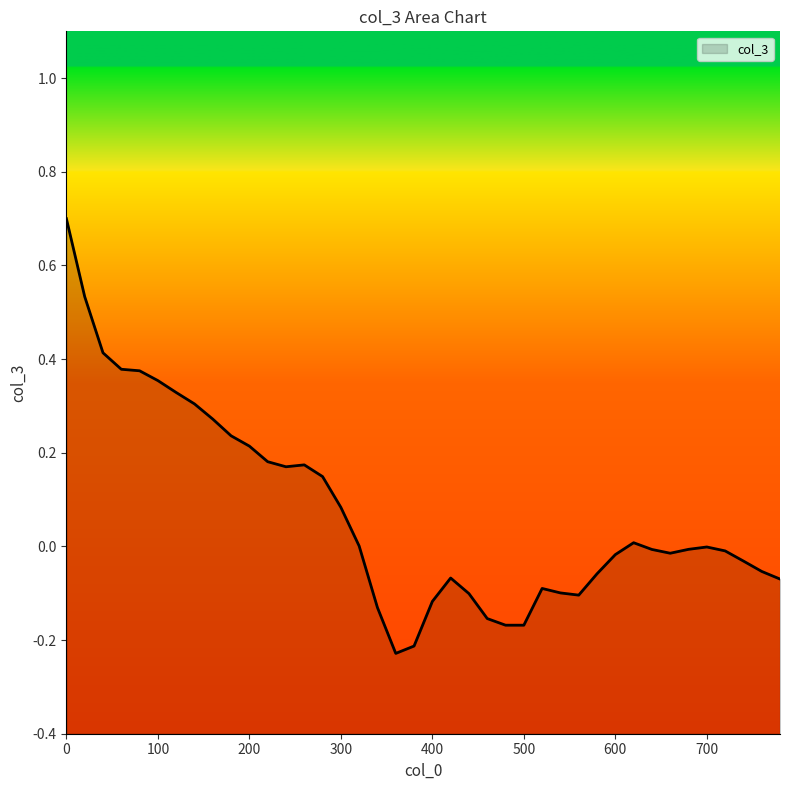

How many lines are shown in the chart?

1